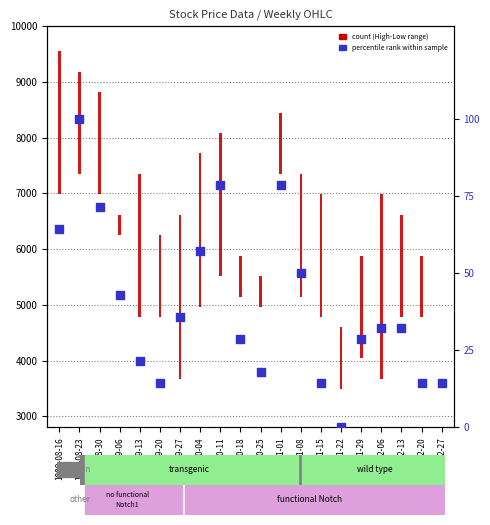

What is the ratio of the value at 1999-10-04 to the value at 1999-10-18?

2.0